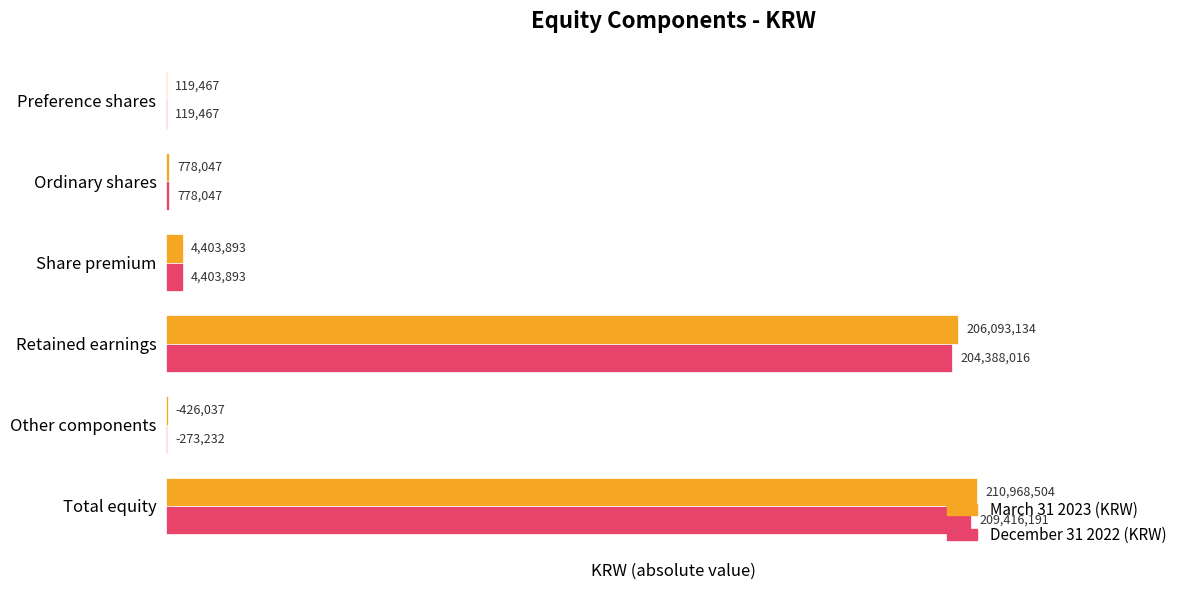

Which series has the largest total across all categories?

March 31 2023 (KRW)